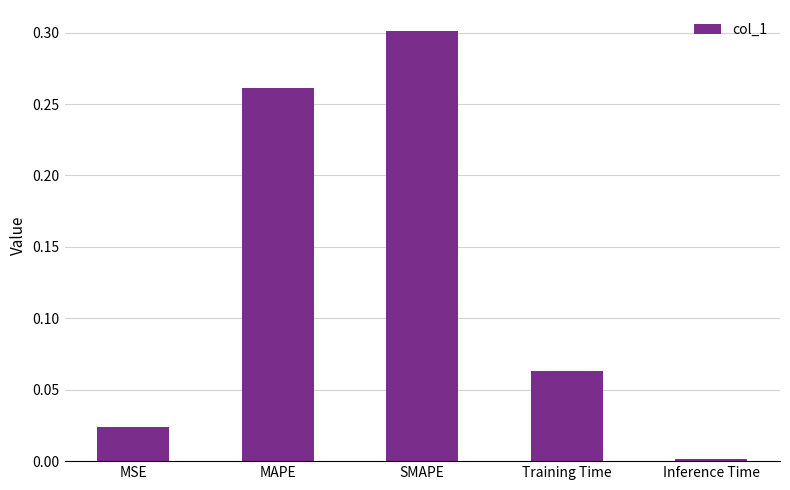

List the labels in order of value, largest first.

SMAPE, MAPE, Training Time, MSE, Inference Time